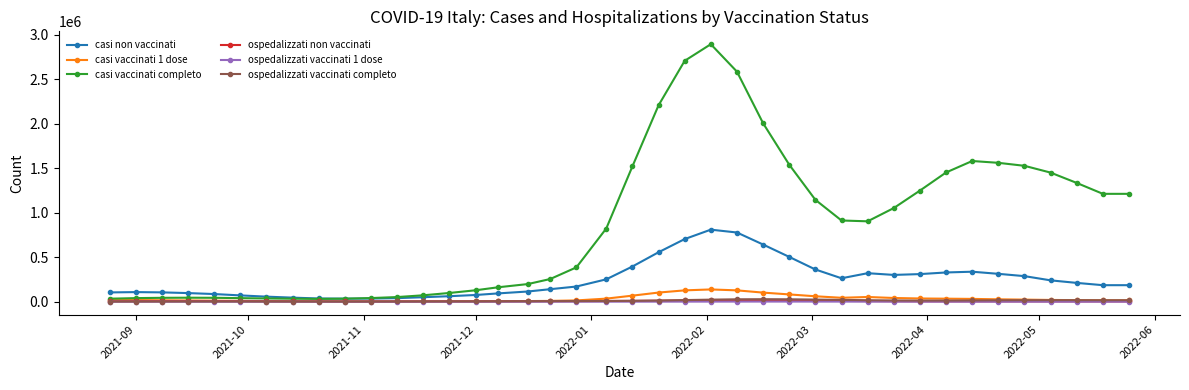

Which series has the largest range (max minus min)?

casi vaccinati completo